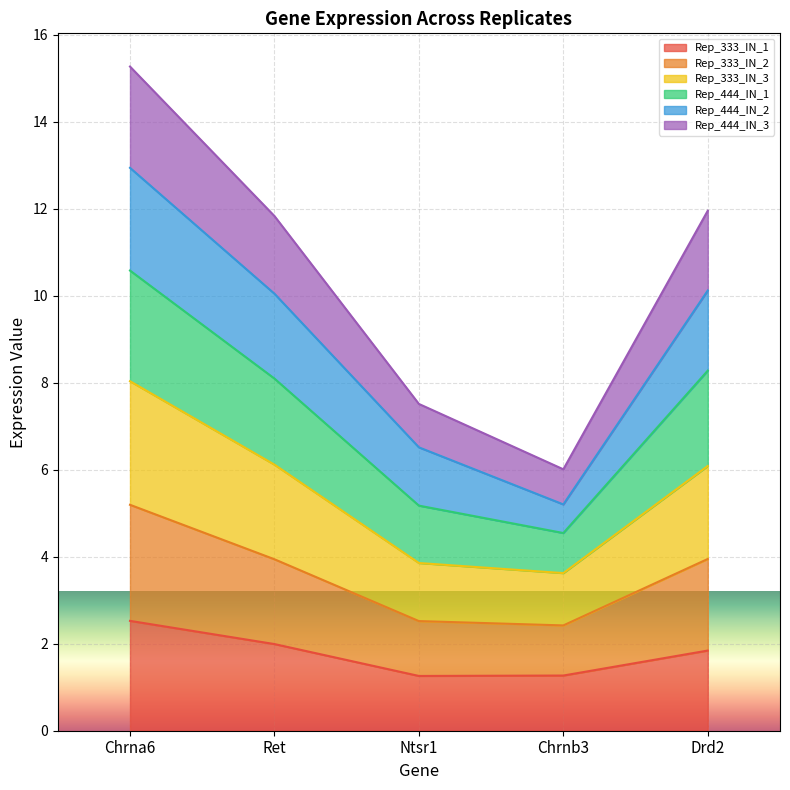

Between Ntsr1 and Chrna6, which is larger?

Chrna6